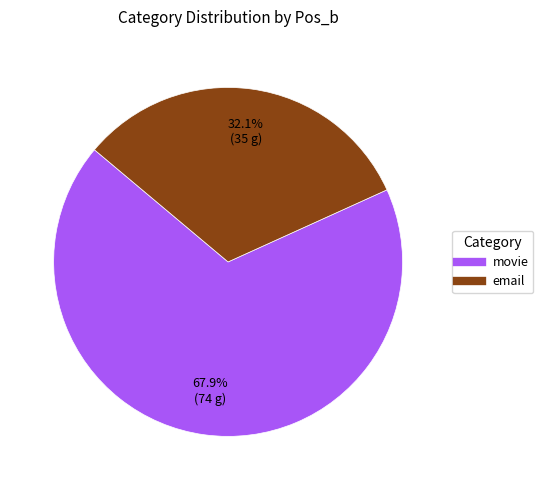

Rank the categories by value from lowest to highest.

email, movie